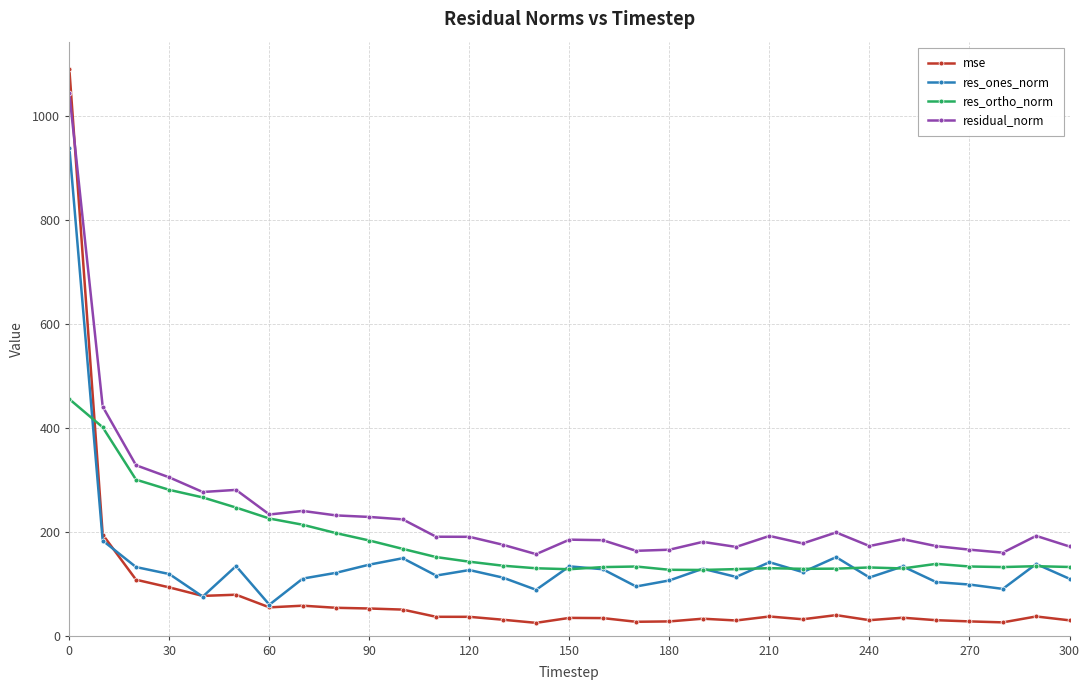

How many lines are shown in the chart?

4